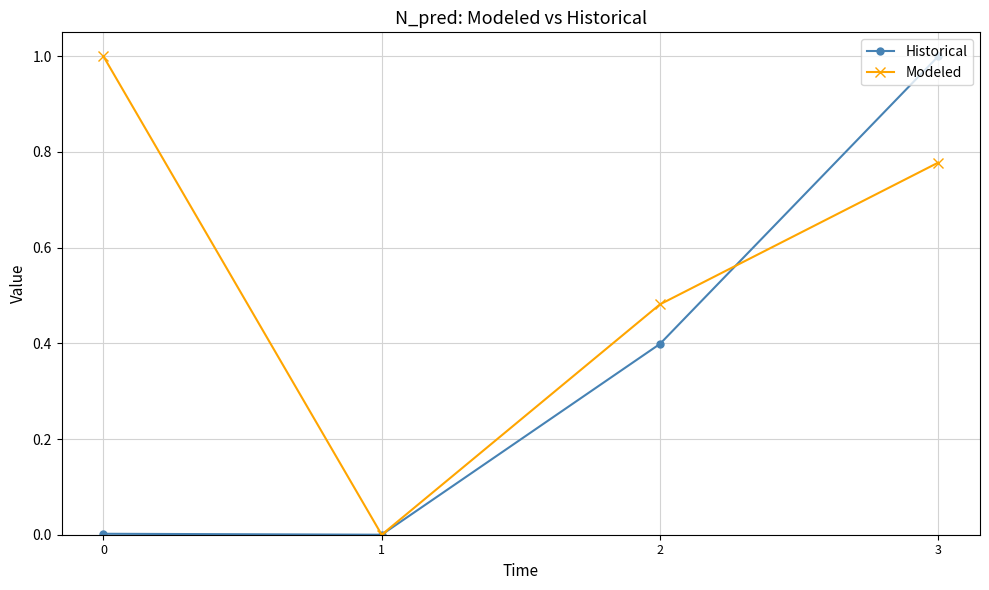

What is the maximum value shown in the chart?

1.0